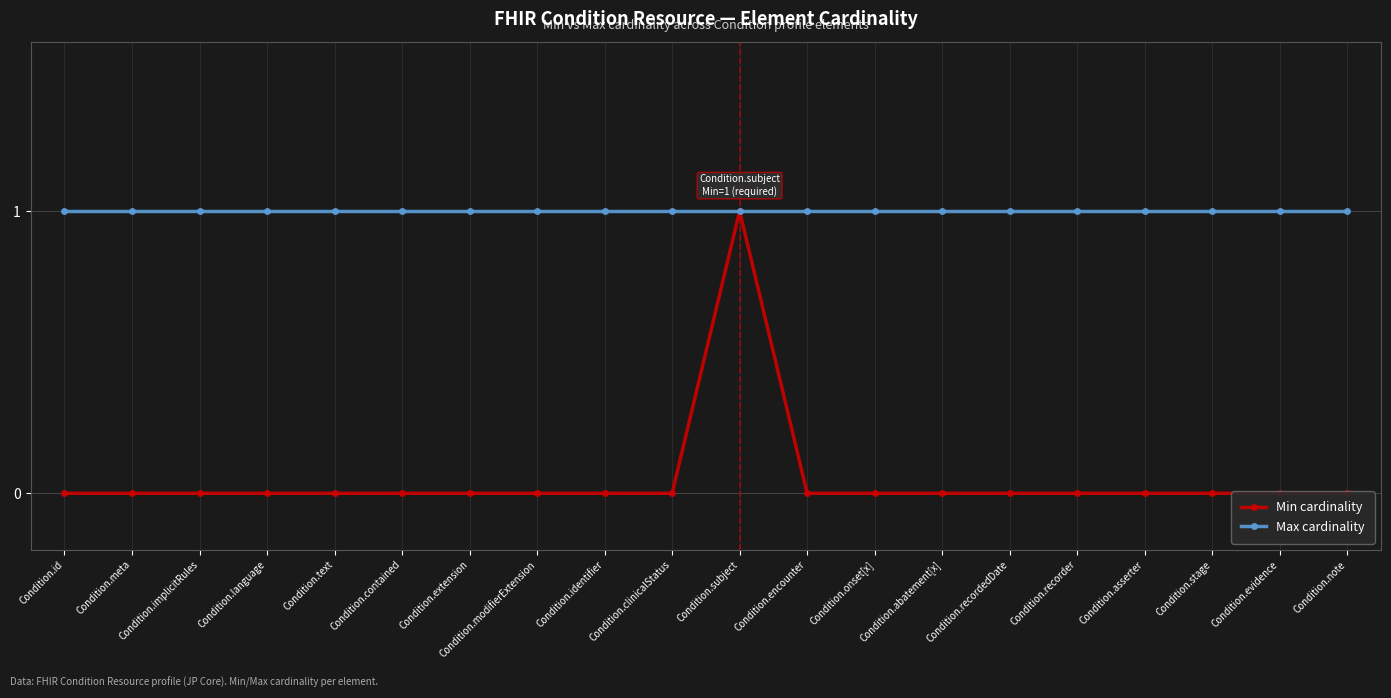

Reading left to right, what are all the values shown in this chart?

Min cardinality: Condition.id=0	Condition.meta=0	Condition.implicitRules=0	Condition.language=0	Condition.text=0	Condition.contained=0	Condition.extension=0	Condition.modifierExtension=0	Condition.identifier=0	Condition.clinicalStatus=0	Condition.subject=1	Condition.encounter=0	Condition.onset[x]=0	Condition.abatement[x]=0	Condition.recordedDate=0	Condition.recorder=0	Condition.asserter=0	Condition.stage=0	Condition.evidence=0	Condition.note=0
Max cardinality: Condition.id=1	Condition.meta=1	Condition.implicitRules=1	Condition.language=1	Condition.text=1	Condition.contained=1	Condition.extension=1	Condition.modifierExtension=1	Condition.identifier=1	Condition.clinicalStatus=1	Condition.subject=1	Condition.encounter=1	Condition.onset[x]=1	Condition.abatement[x]=1	Condition.recordedDate=1	Condition.recorder=1	Condition.asserter=1	Condition.stage=1	Condition.evidence=1	Condition.note=1